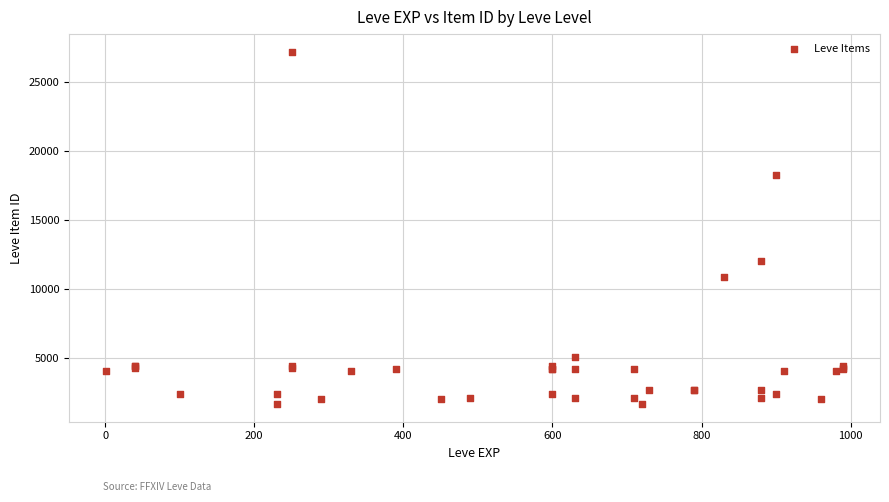

What Y value in the scatter plot is closest to 14448?

12018